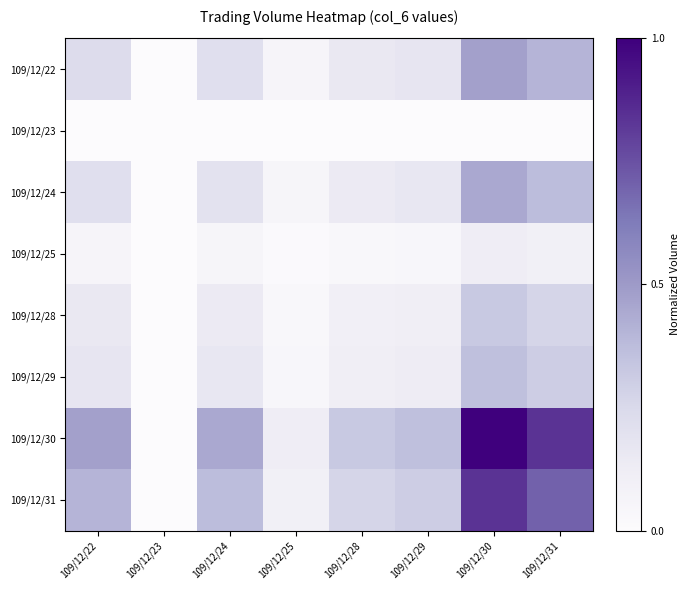

Reading right to left, transcribe all the data shown in this chart.

109/12/22: 109/12/31=0.4	109/12/30=0.5	109/12/29=0.2	109/12/28=0.2	109/12/25=0.1	109/12/24=0.2	109/12/23=0.0	109/12/22=0.2
109/12/23: 109/12/31=0.0	109/12/30=0.0	109/12/29=0.0	109/12/28=0.0	109/12/25=0.0	109/12/24=0.0	109/12/23=0.0	109/12/22=0.0
109/12/24: 109/12/31=0.4	109/12/30=0.4	109/12/29=0.2	109/12/28=0.1	109/12/25=0.1	109/12/24=0.2	109/12/23=0.0	109/12/22=0.2
109/12/25: 109/12/31=0.1	109/12/30=0.1	109/12/29=0.0	109/12/28=0.0	109/12/25=0.0	109/12/24=0.1	109/12/23=0.0	109/12/22=0.1
109/12/28: 109/12/31=0.3	109/12/30=0.3	109/12/29=0.1	109/12/28=0.1	109/12/25=0.0	109/12/24=0.1	109/12/23=0.0	109/12/22=0.2
109/12/29: 109/12/31=0.3	109/12/30=0.4	109/12/29=0.1	109/12/28=0.1	109/12/25=0.0	109/12/24=0.2	109/12/23=0.0	109/12/22=0.2
109/12/30: 109/12/31=0.8	109/12/30=1.0	109/12/29=0.4	109/12/28=0.3	109/12/25=0.1	109/12/24=0.4	109/12/23=0.0	109/12/22=0.5
109/12/31: 109/12/31=0.7	109/12/30=0.8	109/12/29=0.3	109/12/28=0.3	109/12/25=0.1	109/12/24=0.4	109/12/23=0.0	109/12/22=0.4